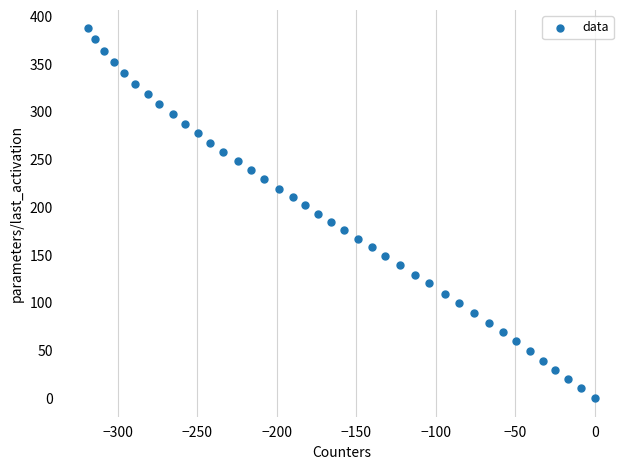

What is the range of X values (max minus min)?

318.7